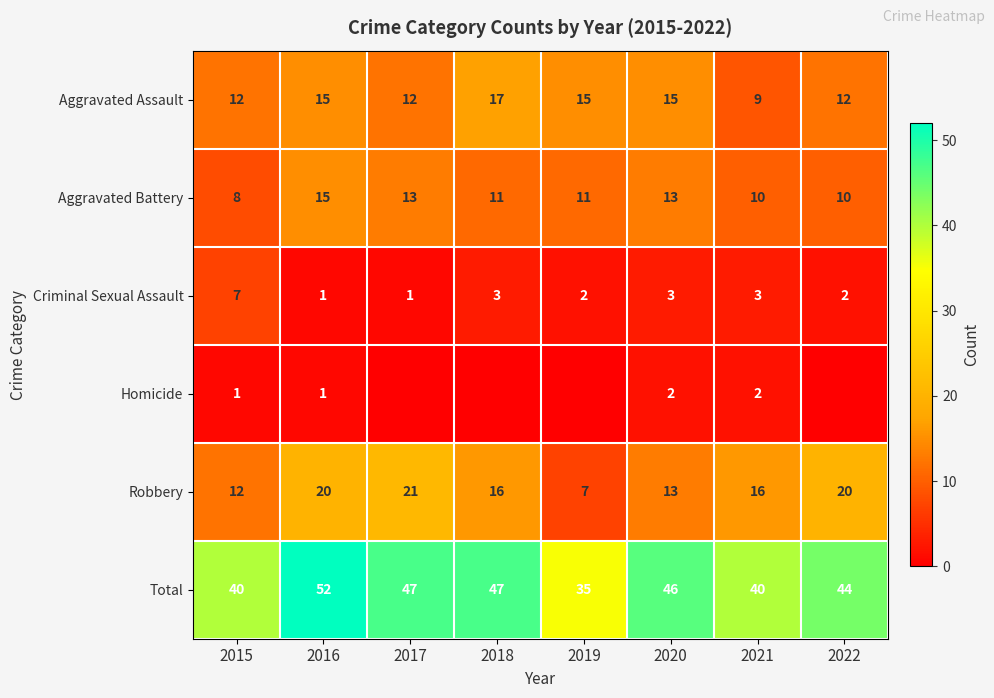

What is the difference between the Criminal Sexual Assault values at 2015 and 2022?

5